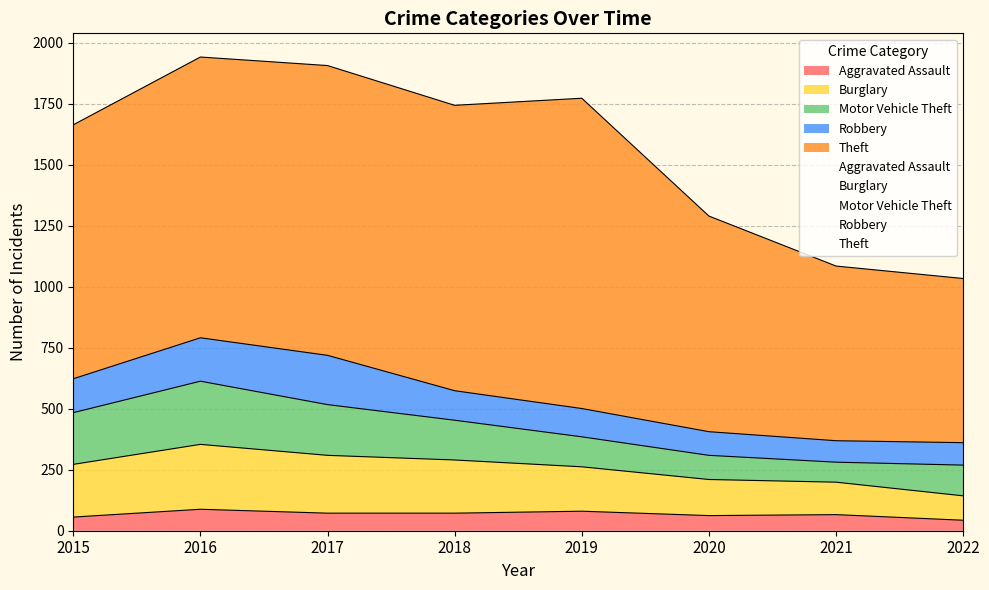

True or false: Robbery and Theft intersect in this chart.

False